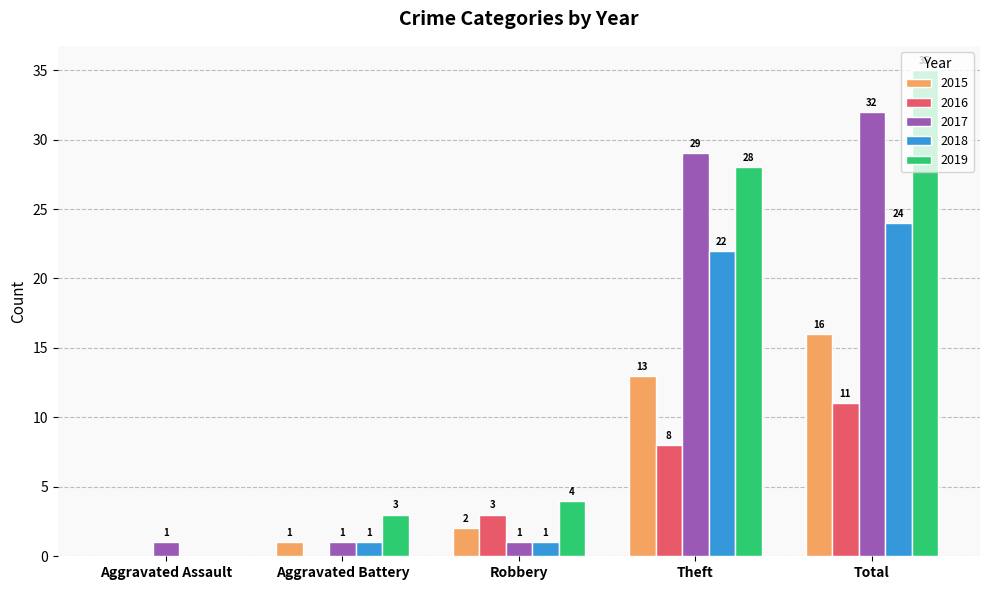

The value of 2017 at Aggravated Assault is 1. True or false?

True